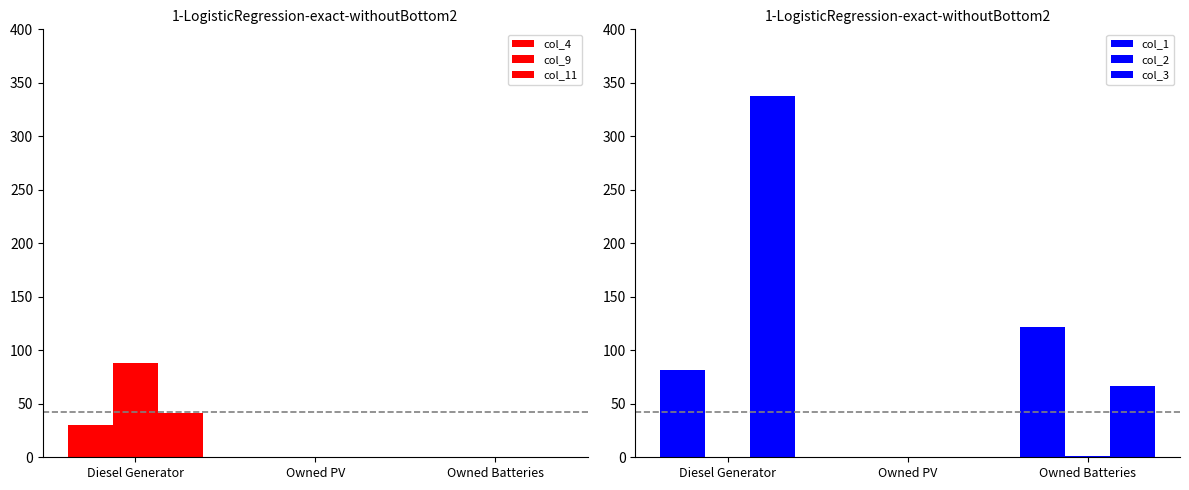

What position from the left is Owned Batteries?

3